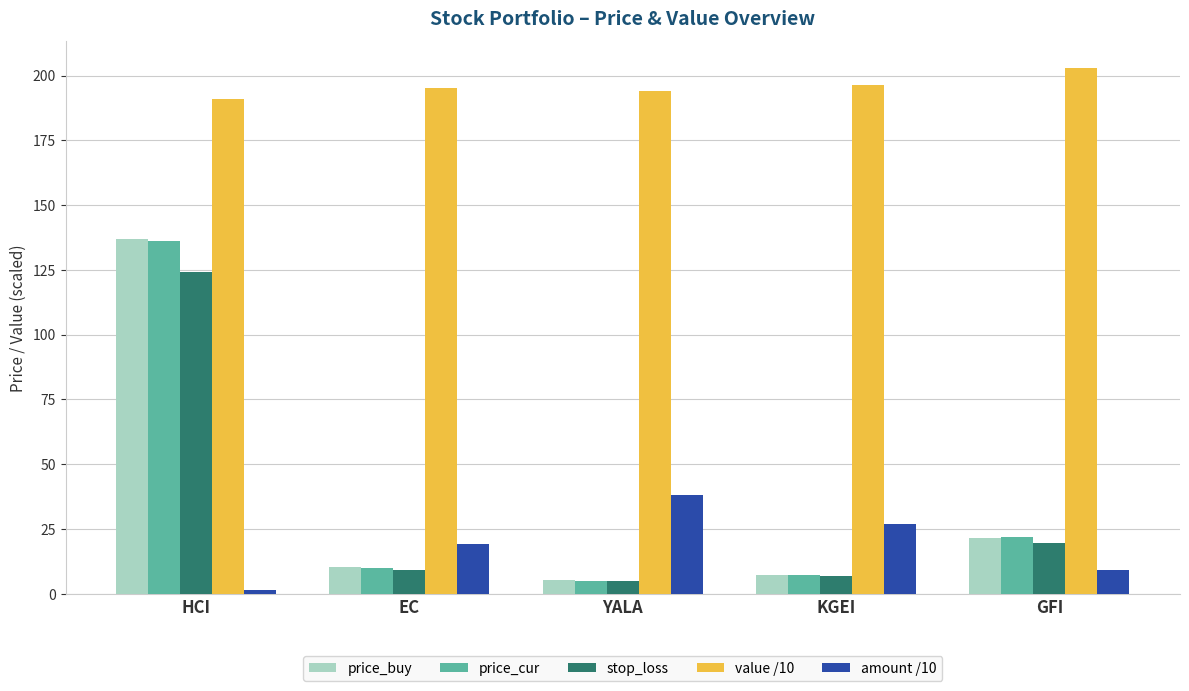

What is the difference between the stop_loss values at KGEI and YALA?

2.0